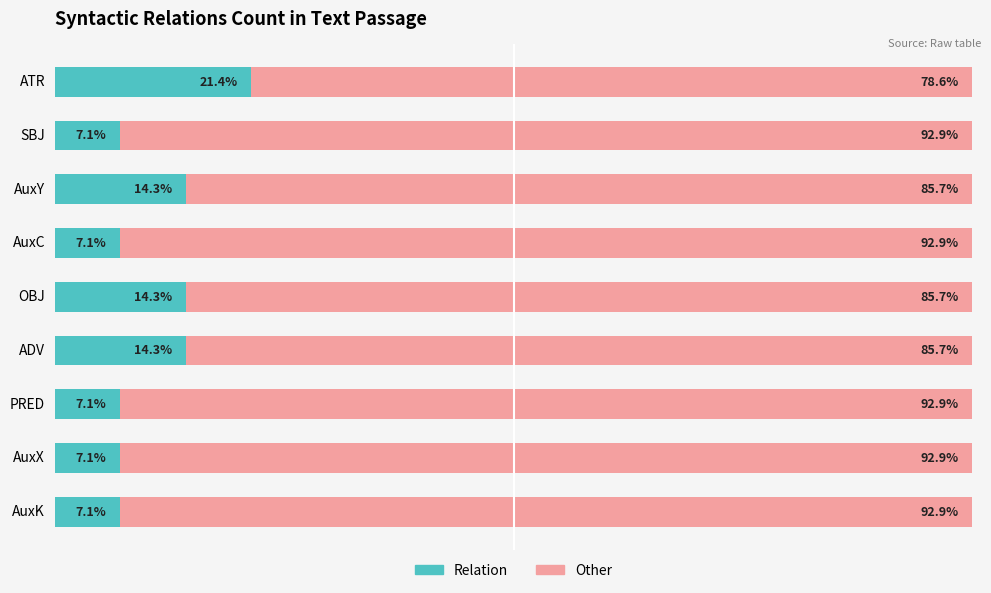

What are all the series names shown in the legend?

Relation, Other